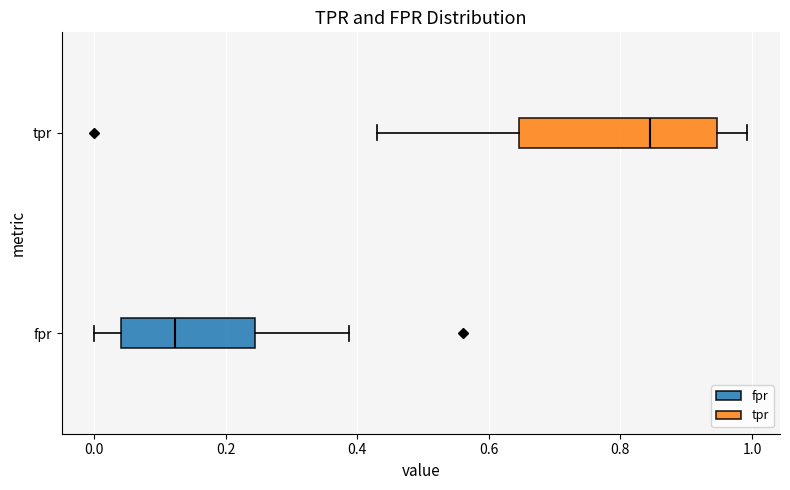

Where is the left edge of the box for fpr on the x-axis? The values are not printed on the chart, so give them approximately, as read against the axis.

0.04